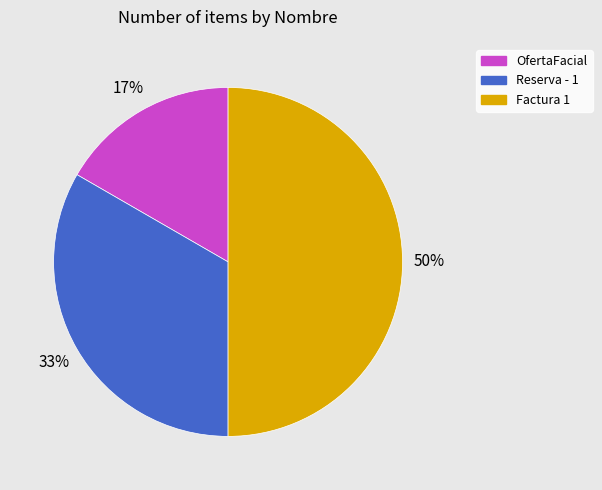

Rank the categories by value from highest to lowest.

Factura 1, Reserva - 1, OfertaFacial